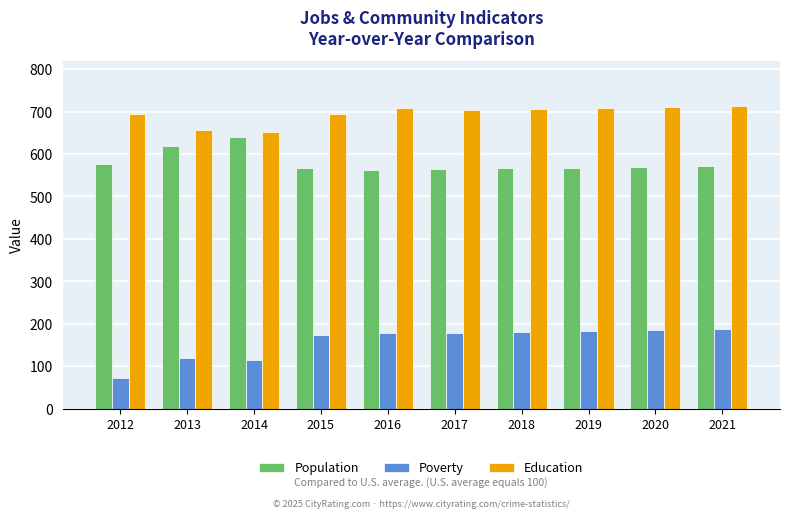

Which series has the largest total across all categories?

Education